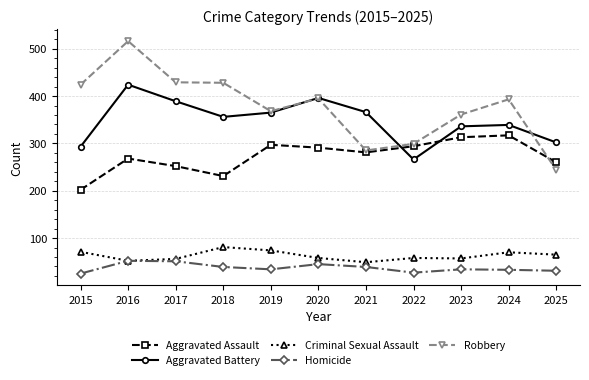

What is the value of the Aggravated Battery point at the 4th from the left?

356